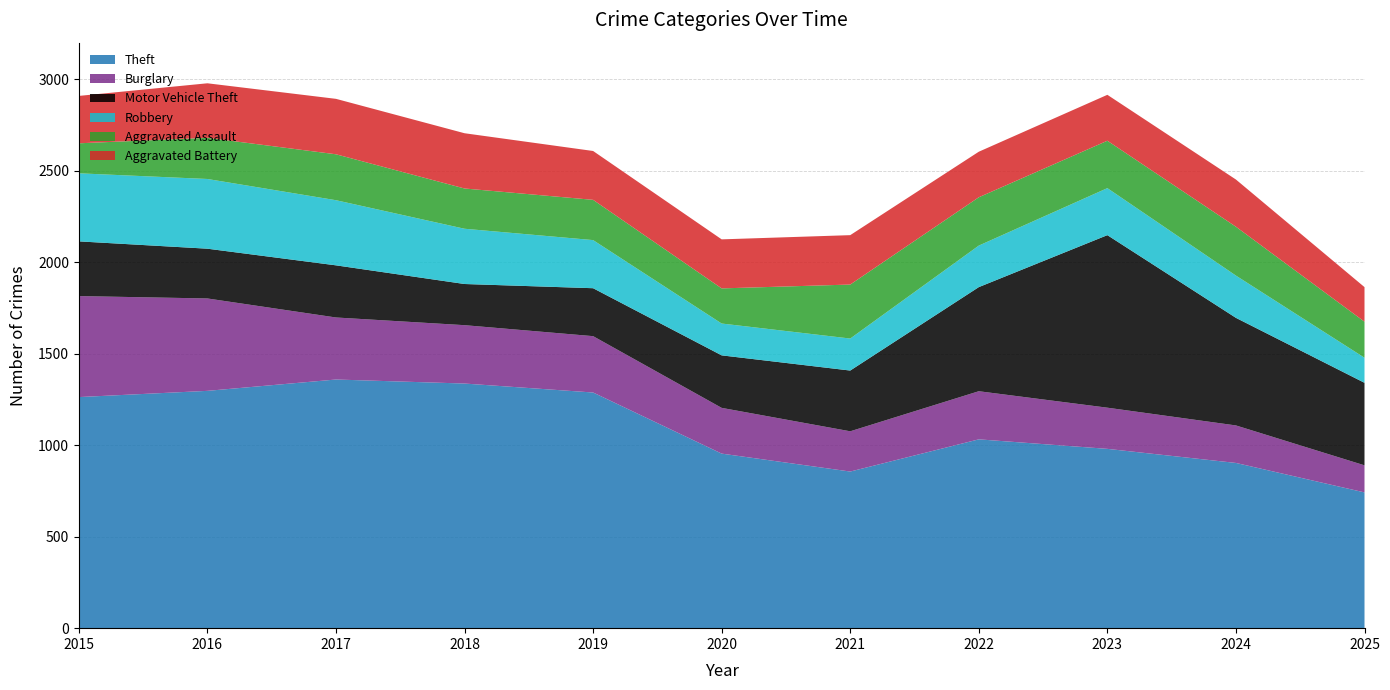

Reading left to right, list all the values displayed in this chart.

Theft: 1263	1297	1359	1337	1288	954	856	1032	980	903	742
Burglary: 552	505	339	319	308	250	220	263	225	205	148
Motor Vehicle Theft: 299	272	285	225	262	287	332	569	943	588	451
Robbery: 372	381	356	302	263	174	175	227	257	231	137
Aggravated Assault: 164	225	251	220	220	192	295	264	259	267	197
Aggravated Battery: 259	298	303	302	267	268	270	249	251	258	189